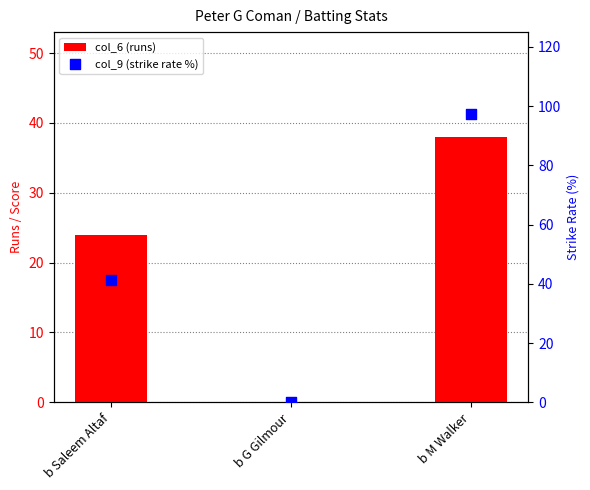

Which series contains the highest Y value?

col_9 (strike rate %)